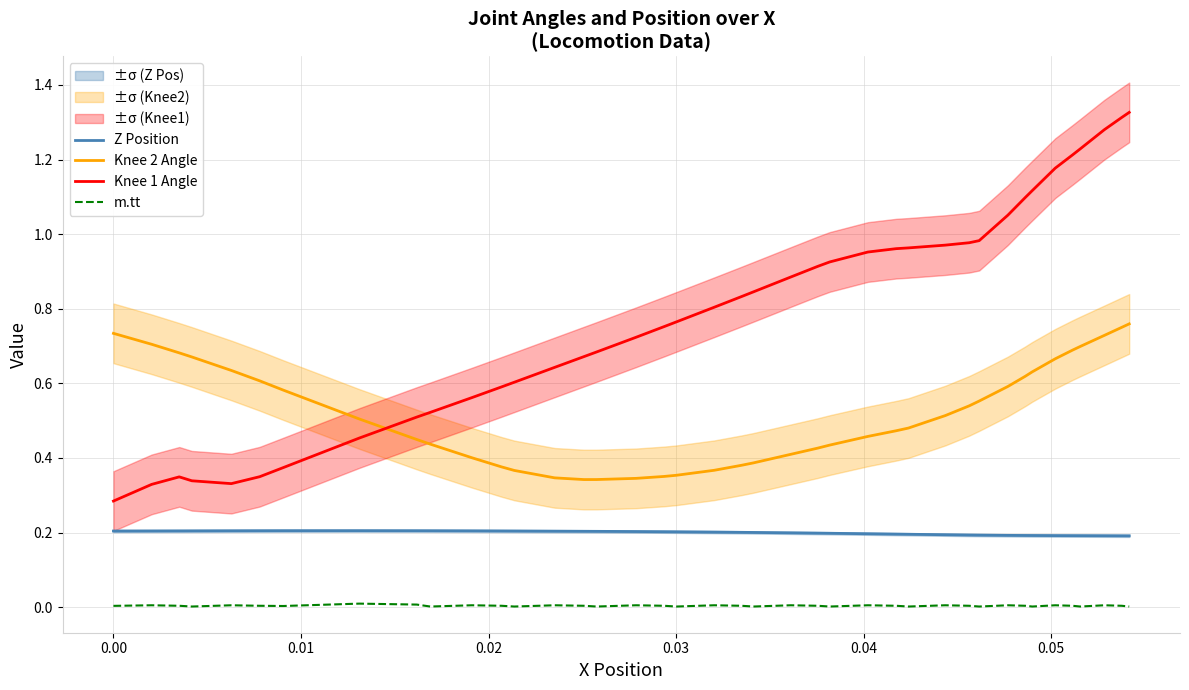

How many distinct data groups are displayed?

4